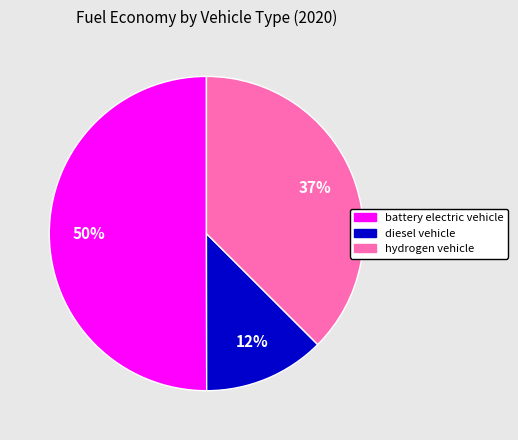

Rank the categories by value from highest to lowest.

battery electric vehicle, hydrogen vehicle, diesel vehicle